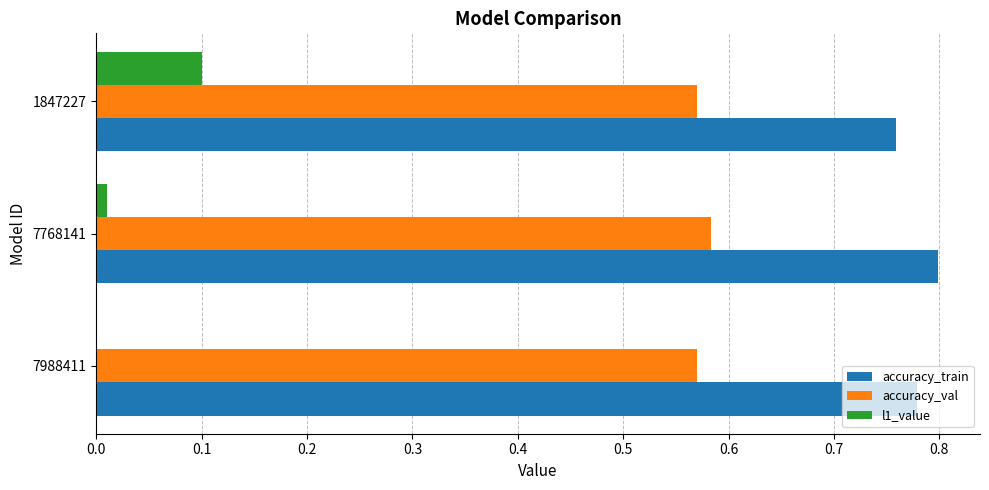

What are all the series names shown in the legend?

accuracy_train, accuracy_val, l1_value